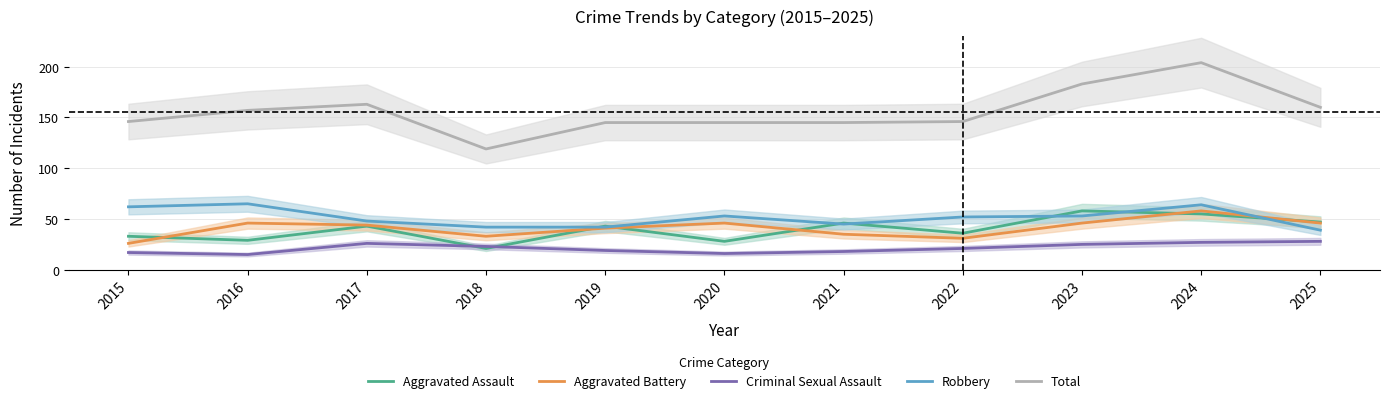

Rank the series at 2020 from highest to lowest value.

Total, Robbery, Aggravated Battery, Aggravated Assault, Criminal Sexual Assault